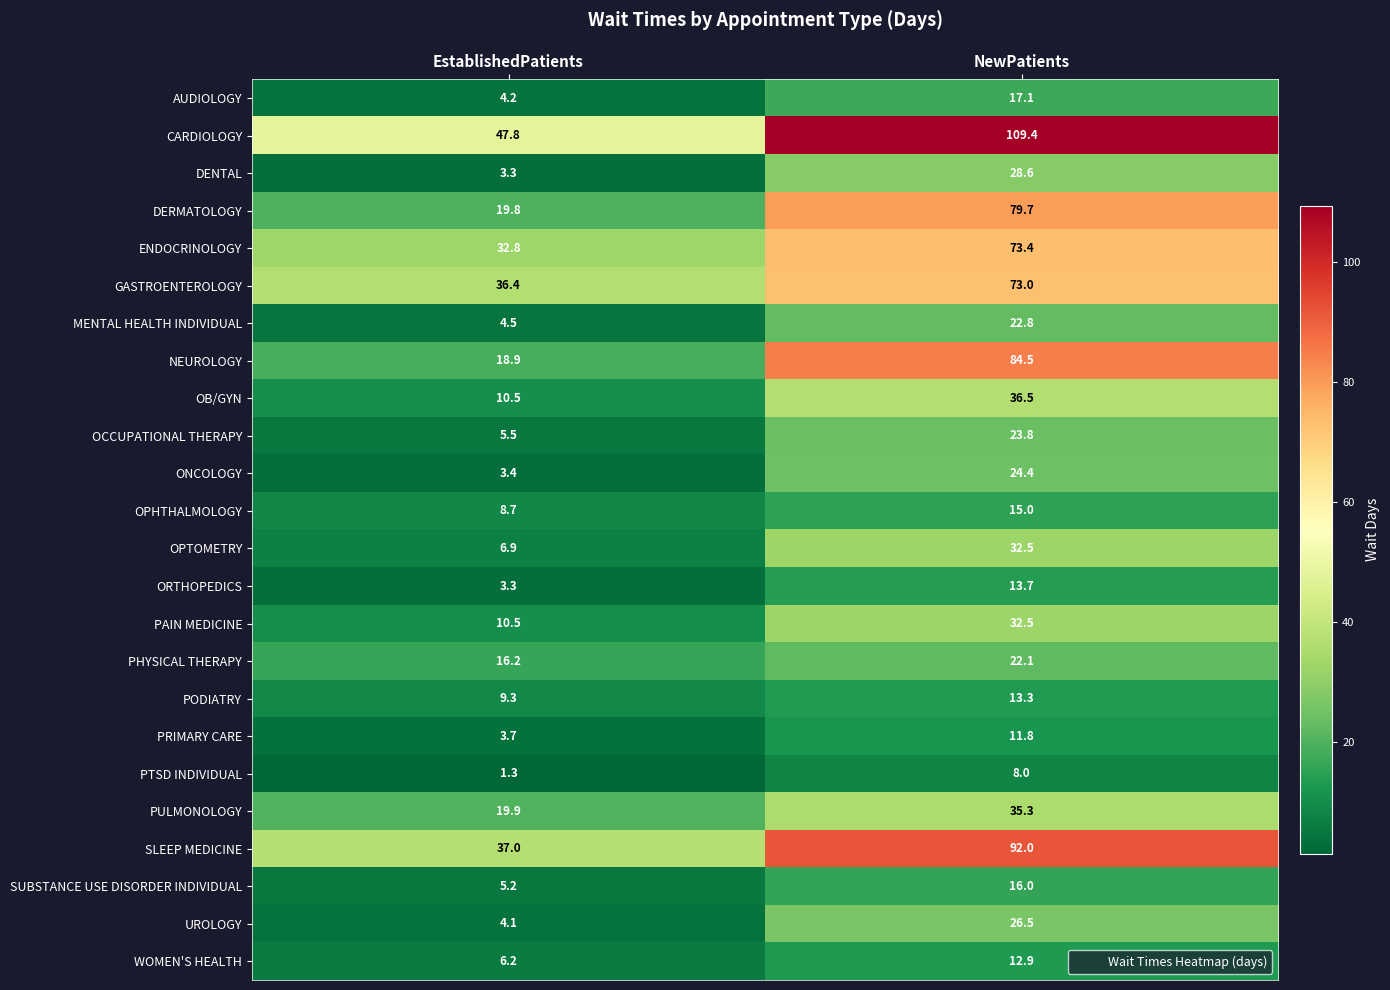

Which series has the largest total across all categories?

CARDIOLOGY